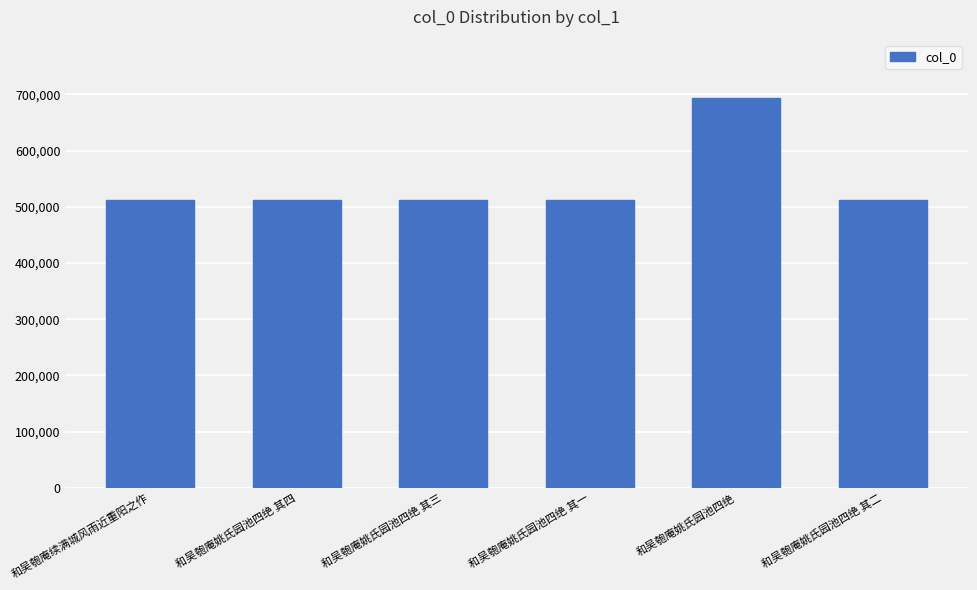

What is the average value?

542621